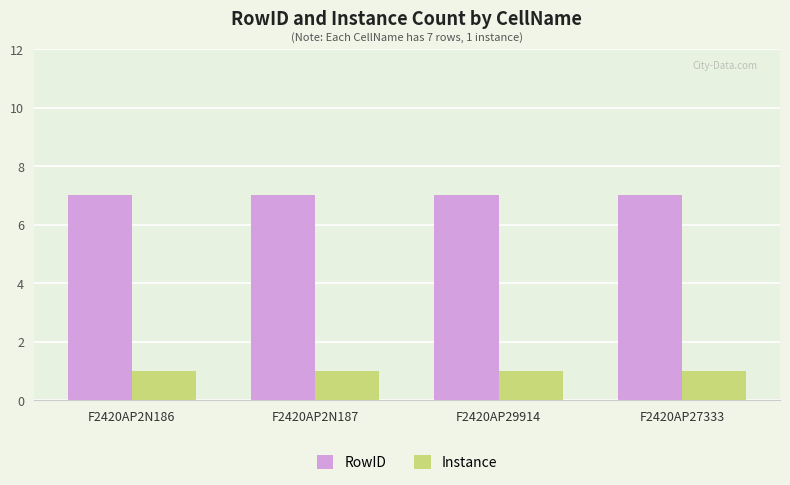

Rank the series by their maximum value, from highest to lowest.

RowID, Instance